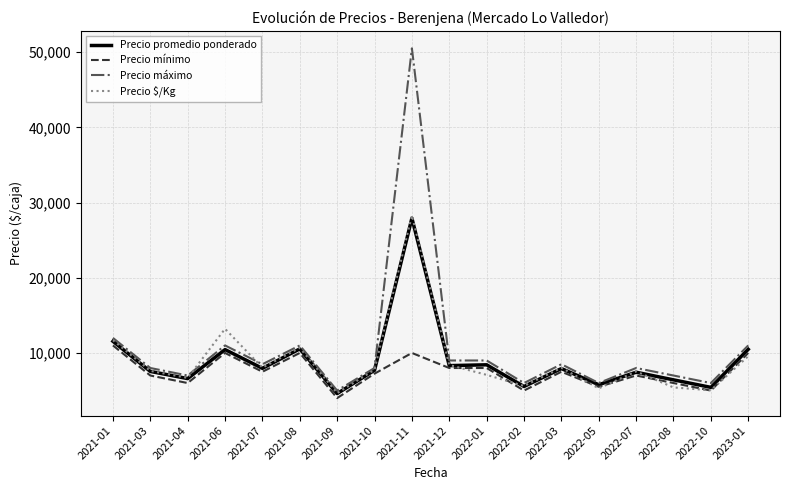

True or false: Precio $/Kg has more than 2 points higher than both neighbors.

True